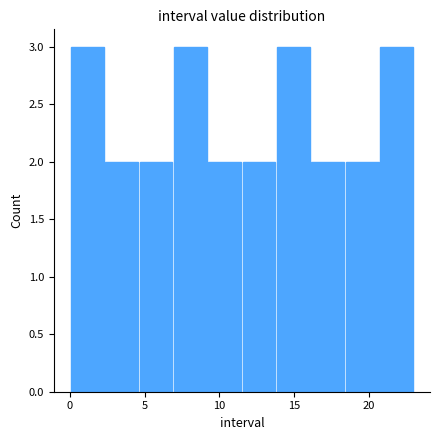

Reading left to right, list every bar in this chart as the range it spans on the x-axis followed by its height. Neither the bar edges nor the heights are printed on the chart, so give them approximately, as read against the axes.

0.0 to 2.3: 3
2.3 to 4.6: 2
4.6 to 6.9: 2
6.9 to 9.2: 3
9.2 to 11.5: 2
11.5 to 13.8: 2
13.8 to 16.1: 3
16.1 to 18.4: 2
18.4 to 20.7: 2
20.7 to 23.0: 3